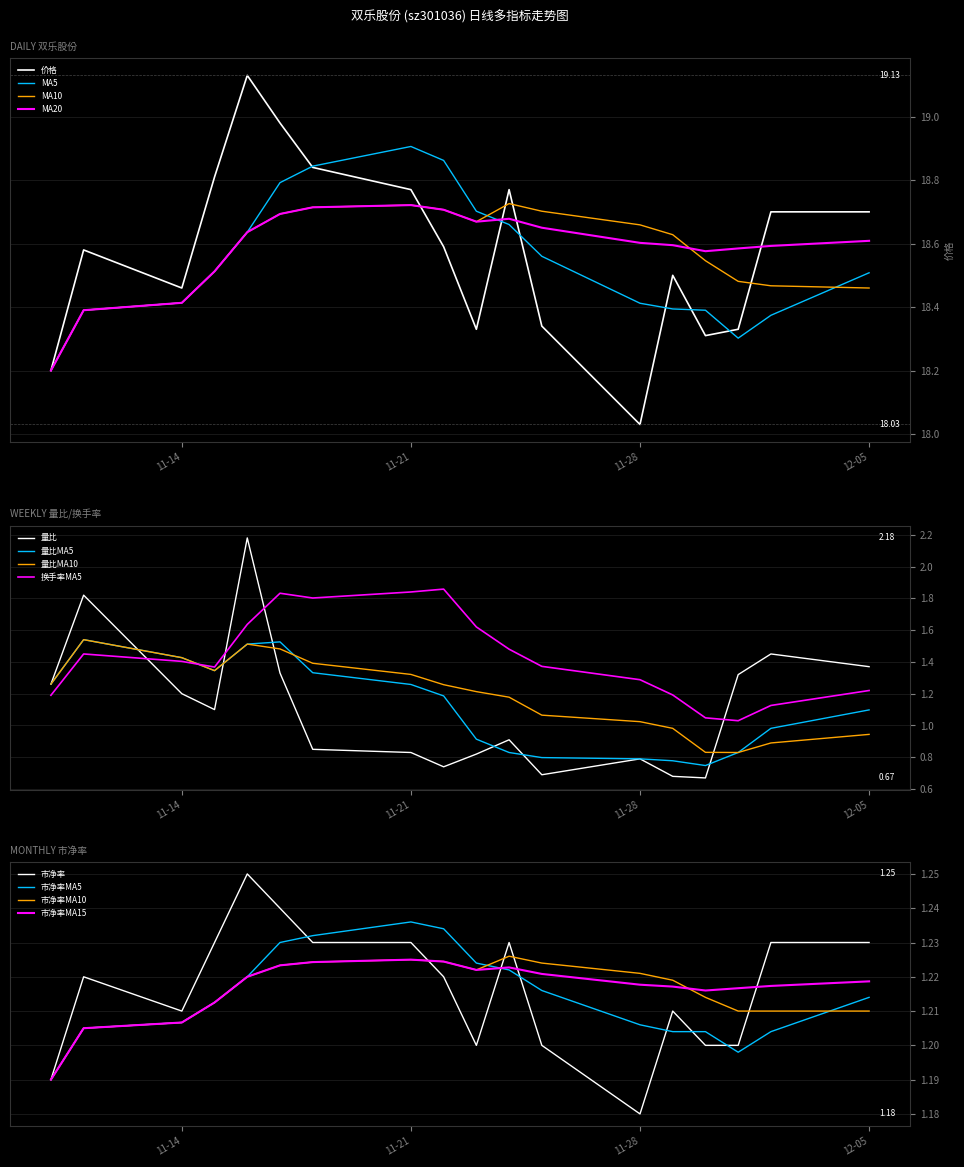

List the labels in order of 价格 value, smallest first.

2022-11-28, 2022-11-10, 2022-11-30, 2022-11-23, 2022-12-01, 2022-11-25, 2022-11-14, 2022-11-29, 2022-11-11, 2022-11-22, 2022-12-02, 2022-12-05, 2022-11-21, 2022-11-24, 2022-11-15, 2022-11-18, 2022-11-17, 2022-11-16